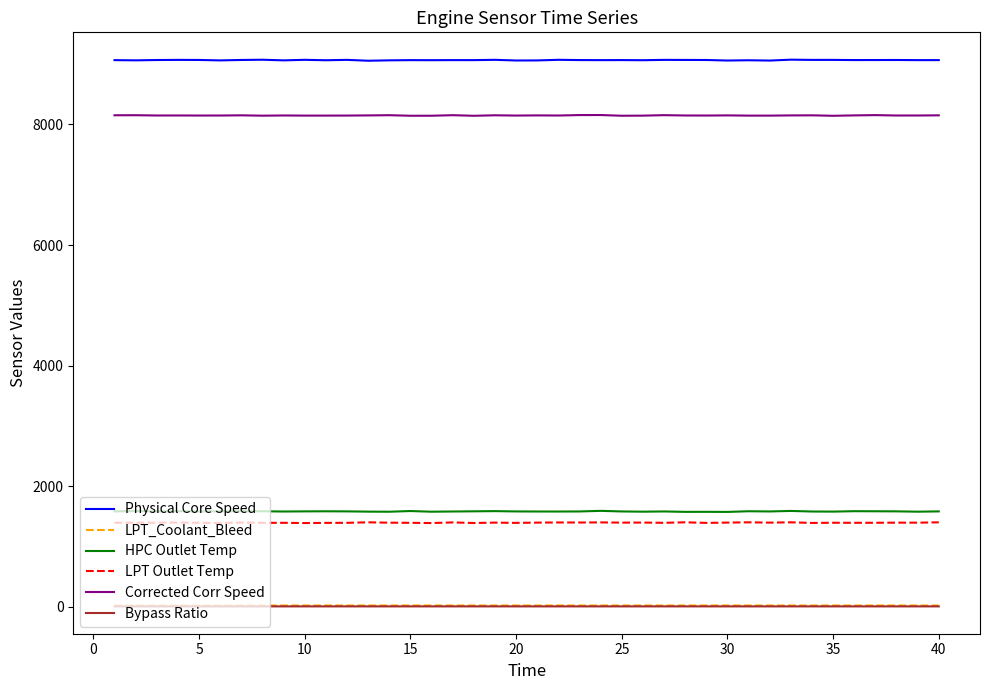

Which series has the largest total across all categories?

Physical Core Speed